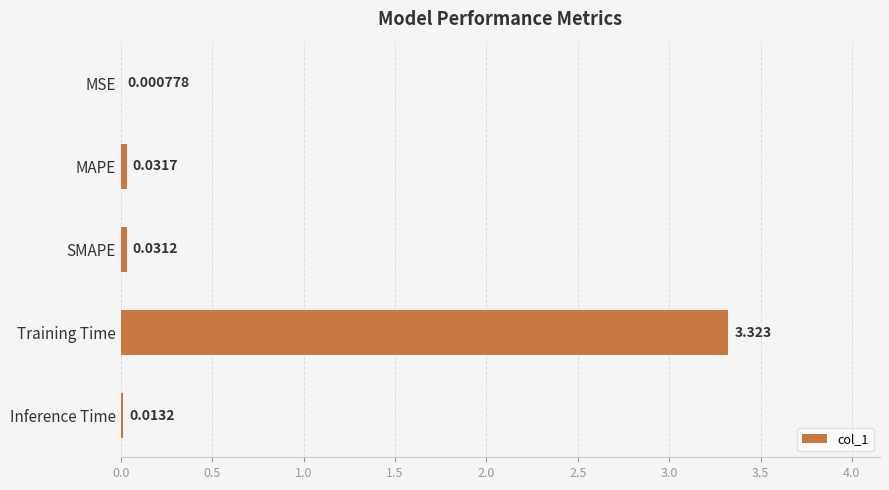

Which has a higher value, Training Time or MAPE?

Training Time